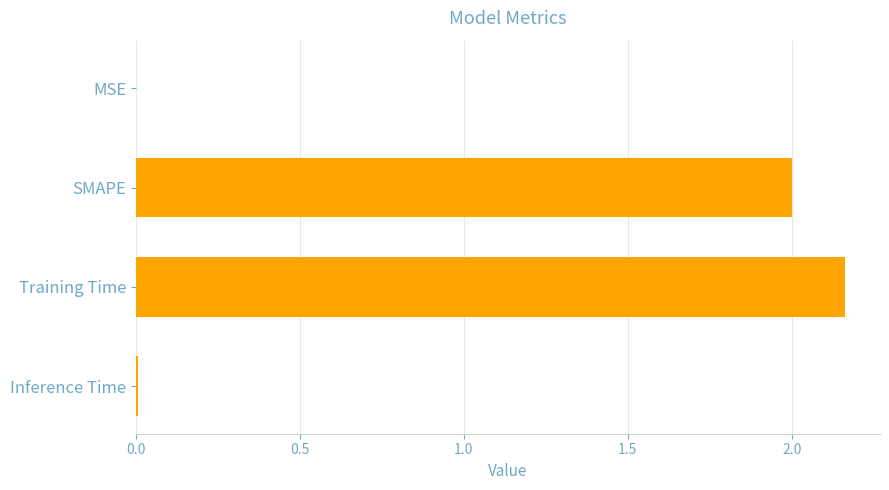

What is the sum of the values at Training Time and SMAPE?

4.2